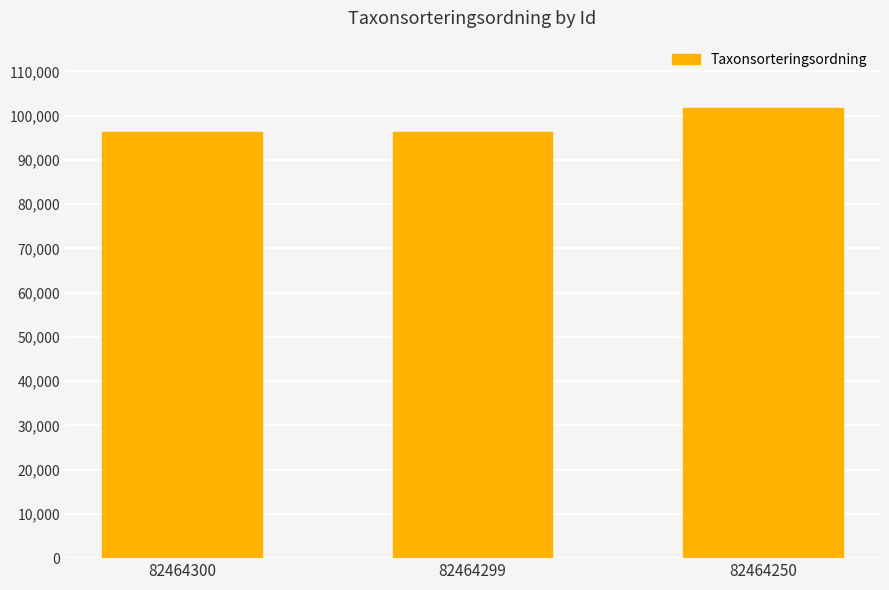

The chart shows a value of 101680 at 82464250. True or false?

True